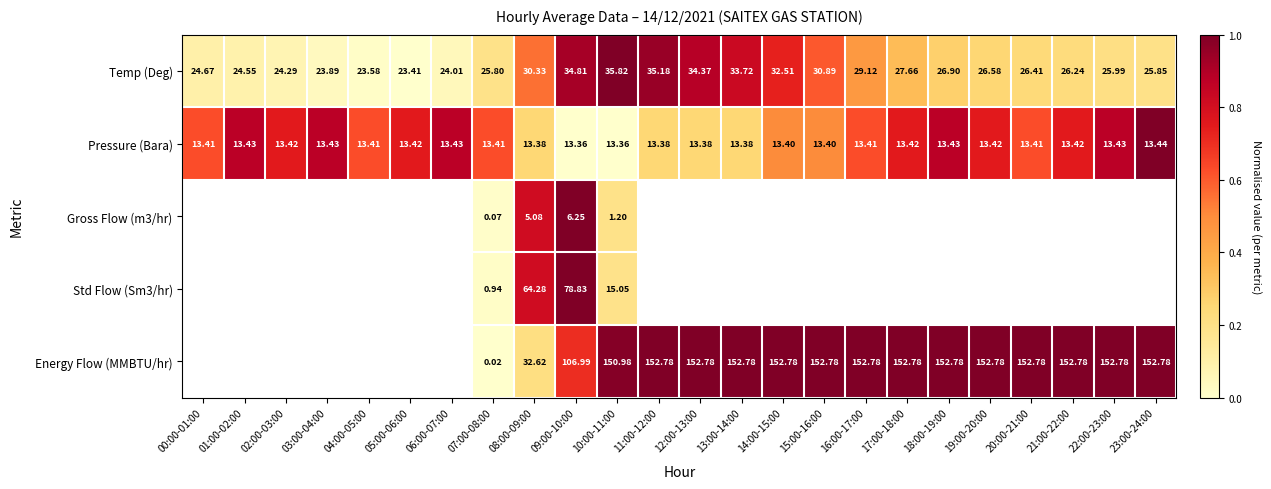

The Pressure (Bara) series shows 0.2 at 07:00-08:00. True or false?

False